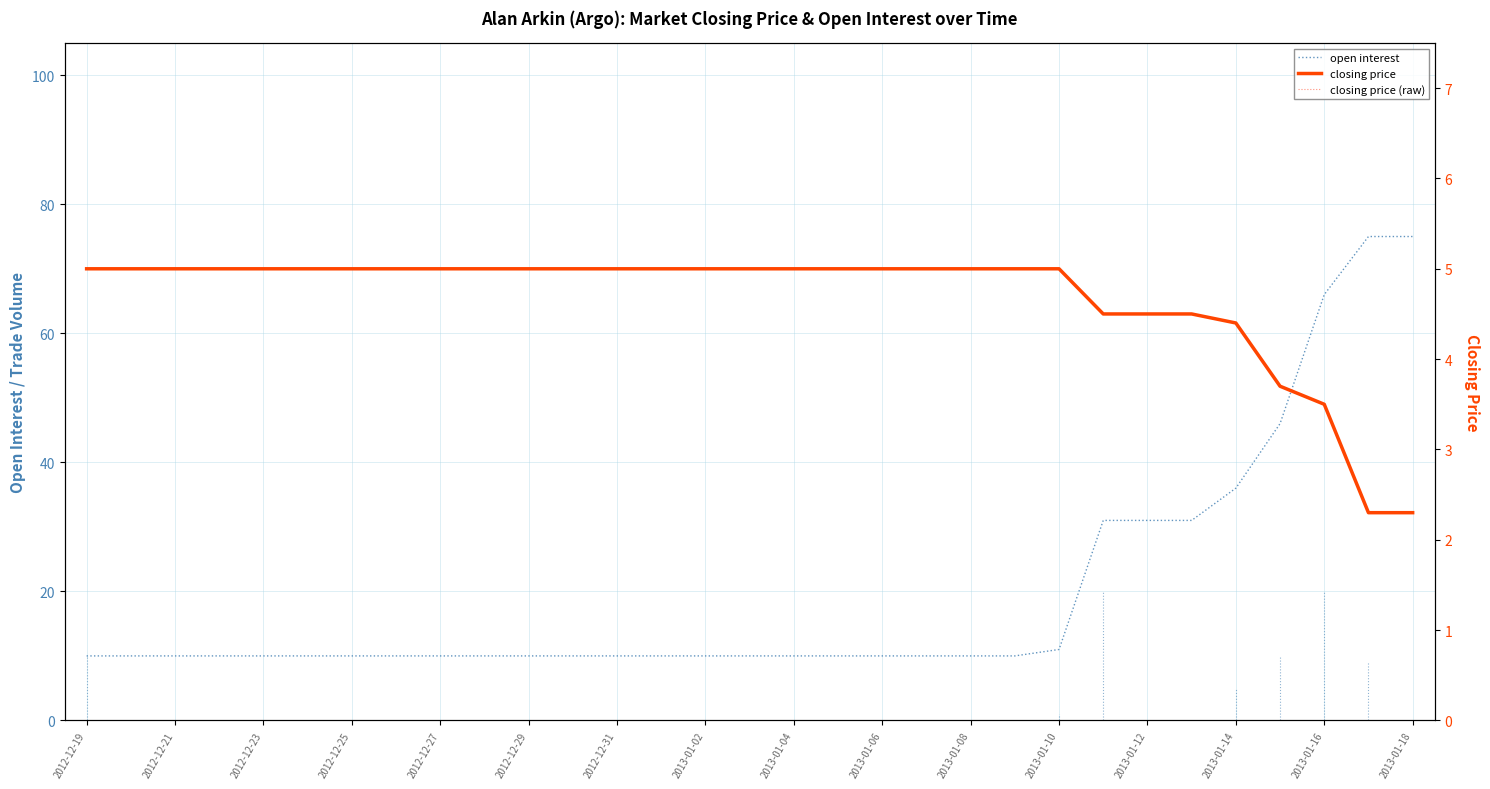

The closing price (raw) series shows 3.7 at 27. True or false?

True